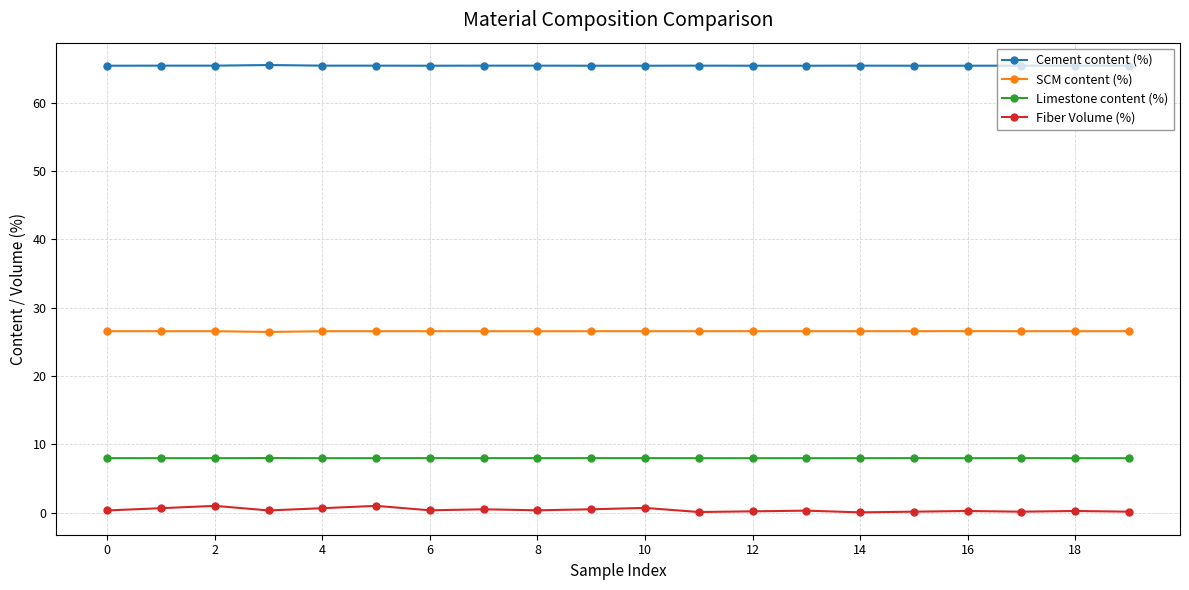

At how many categories does at least one series exceed 19?

20